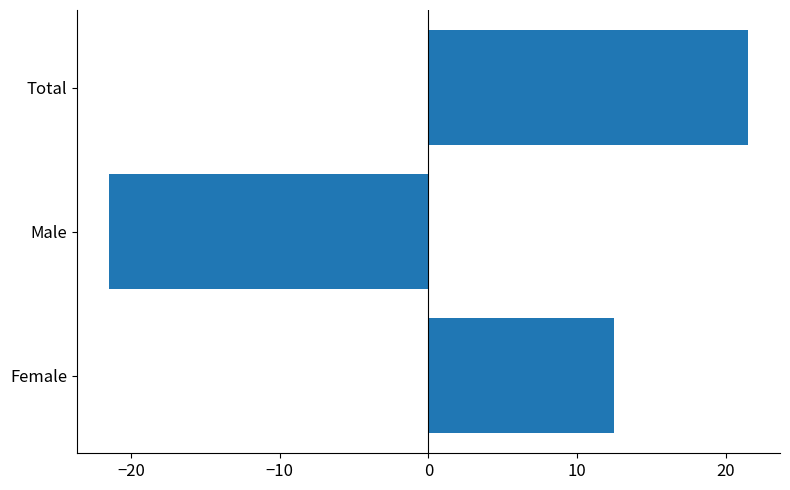

List the labels in order of value, smallest first.

Male, Female, Total